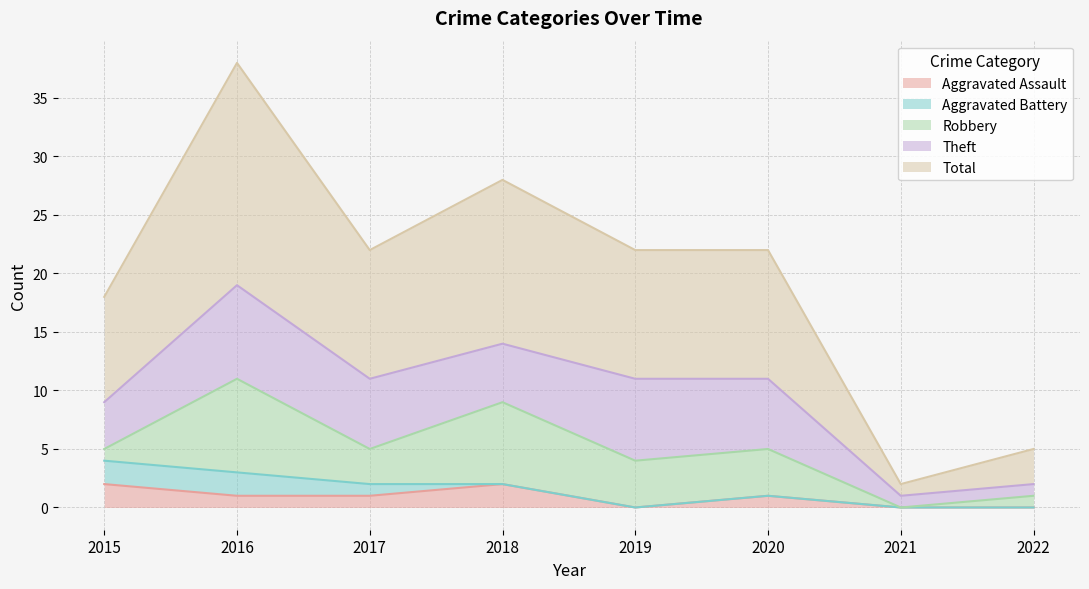

Reading right to left, extract all data points from this chart.

Aggravated Assault: 0	0	1	0	2	1	1	2
Aggravated Battery: 0	0	0	0	0	1	2	2
Robbery: 1	0	4	4	7	3	8	1
Theft: 1	1	6	7	5	6	8	4
Total: 3	1	11	11	14	11	19	9